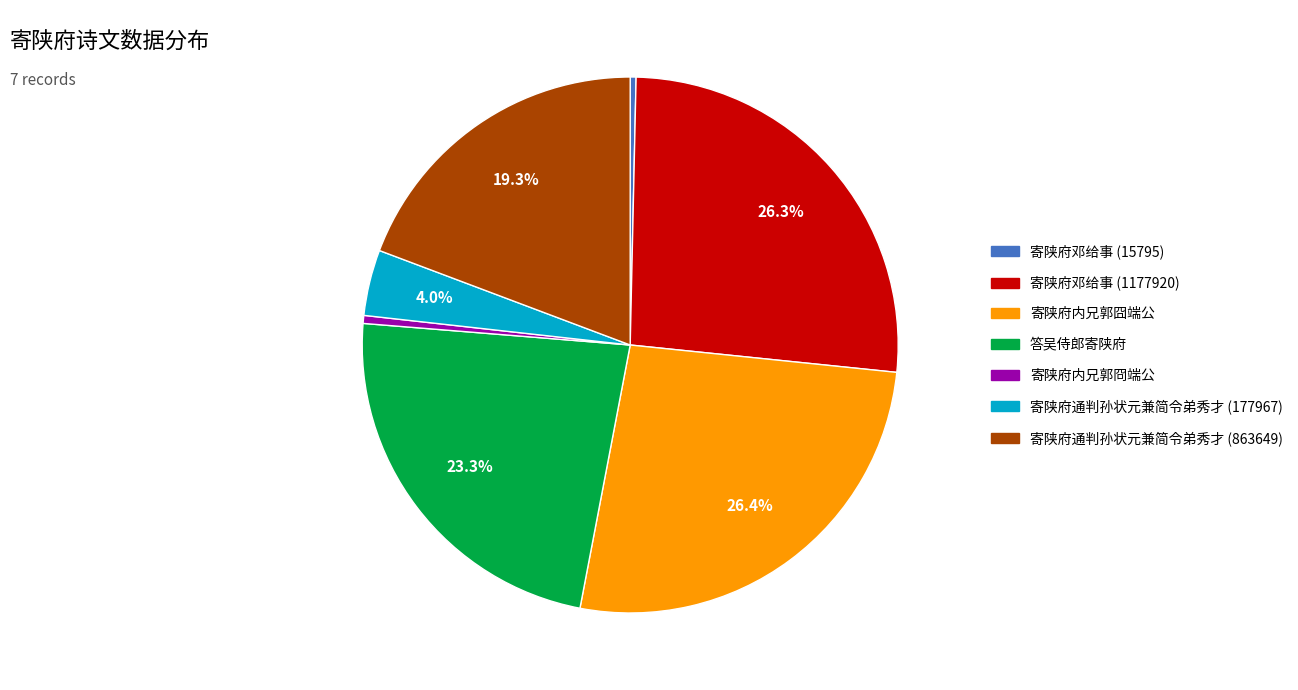

Is the sum of 寄陕府通判孙状元兼简令弟秀才 (177967) and 答吴侍郎寄陕府 greater than half?

No